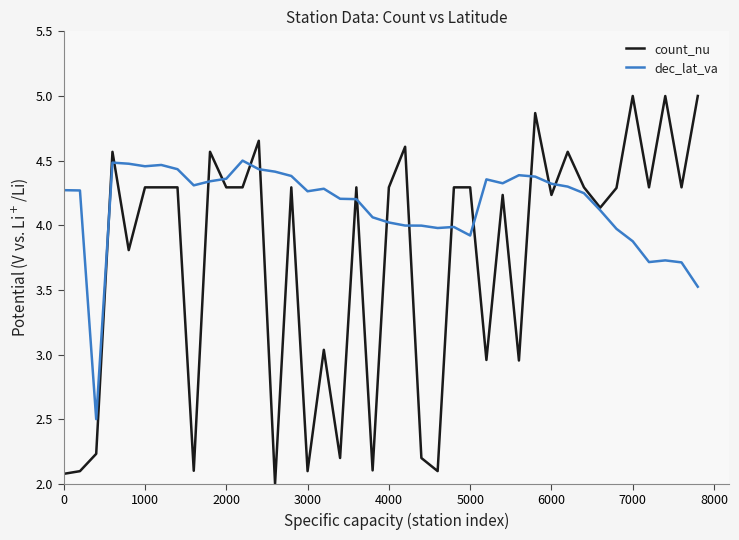

How many lines are shown in the chart?

2